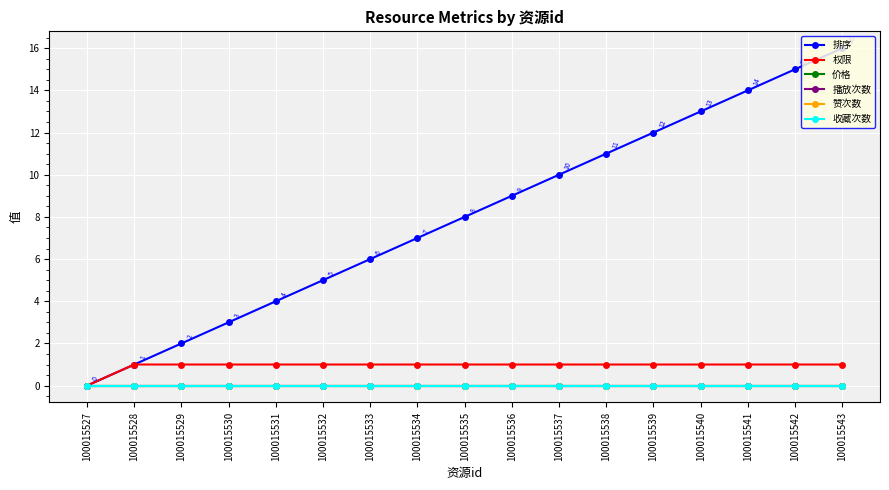

Does the chart have visible grid lines?

Yes